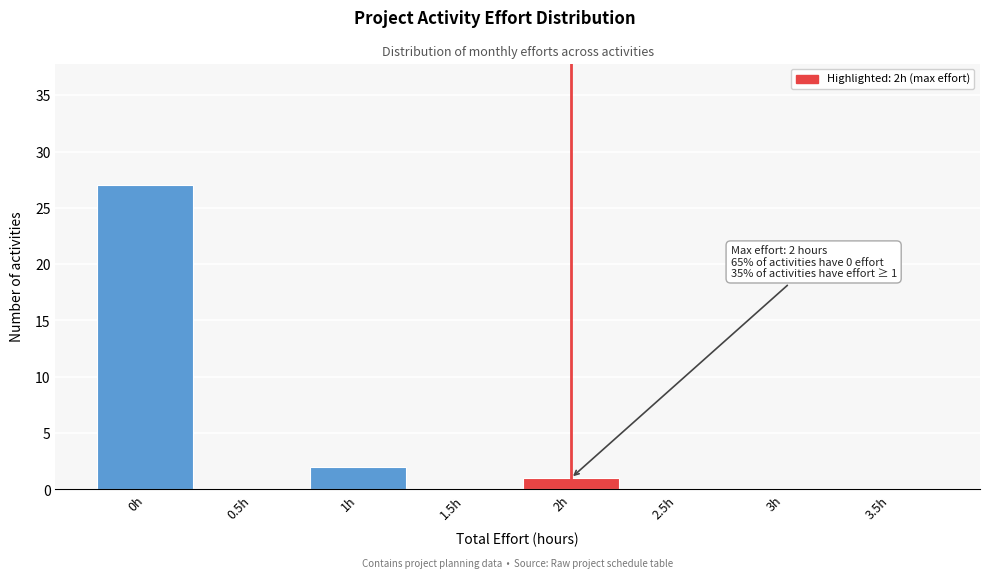

Reading right to left, transcribe all the data shown in this chart.

3.5h=0	3h=0	2.5h=0	2h=1	1.5h=0	1h=2	0.5h=0	0h=27